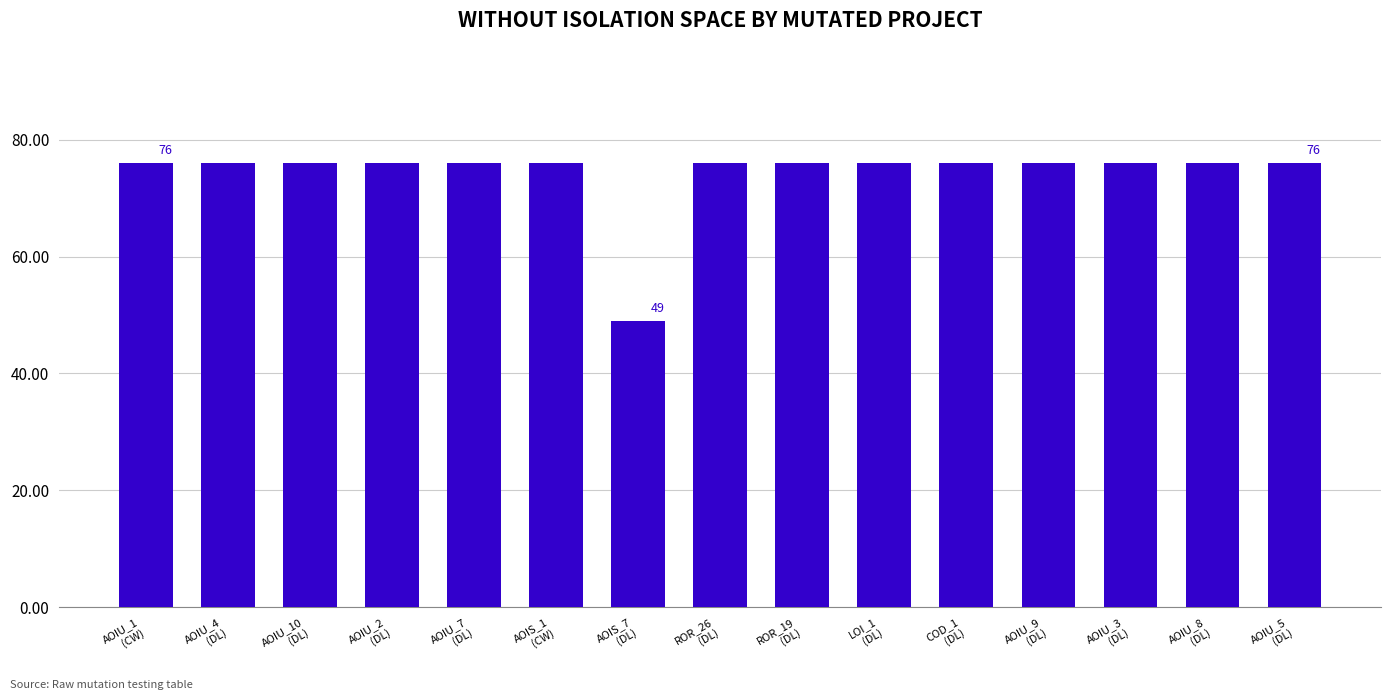

What is the difference between the second highest and minimum values?

27